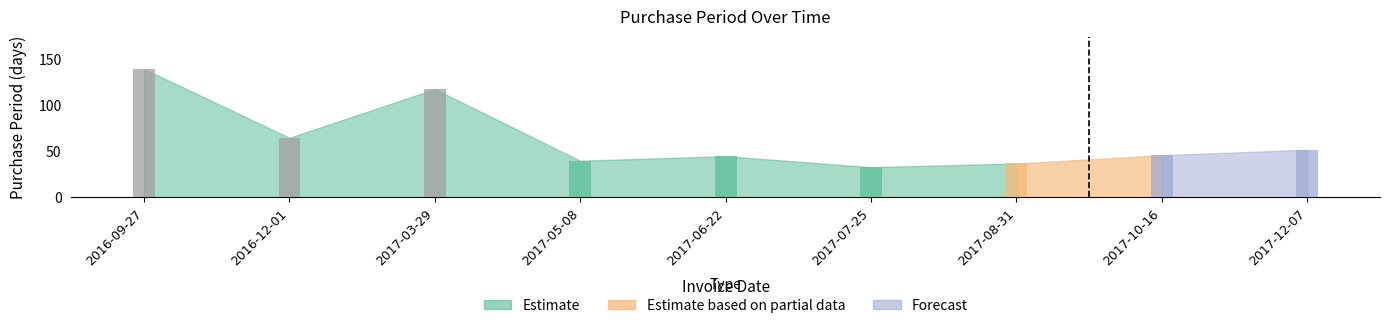

What position from the left is 2017-10-16?

8